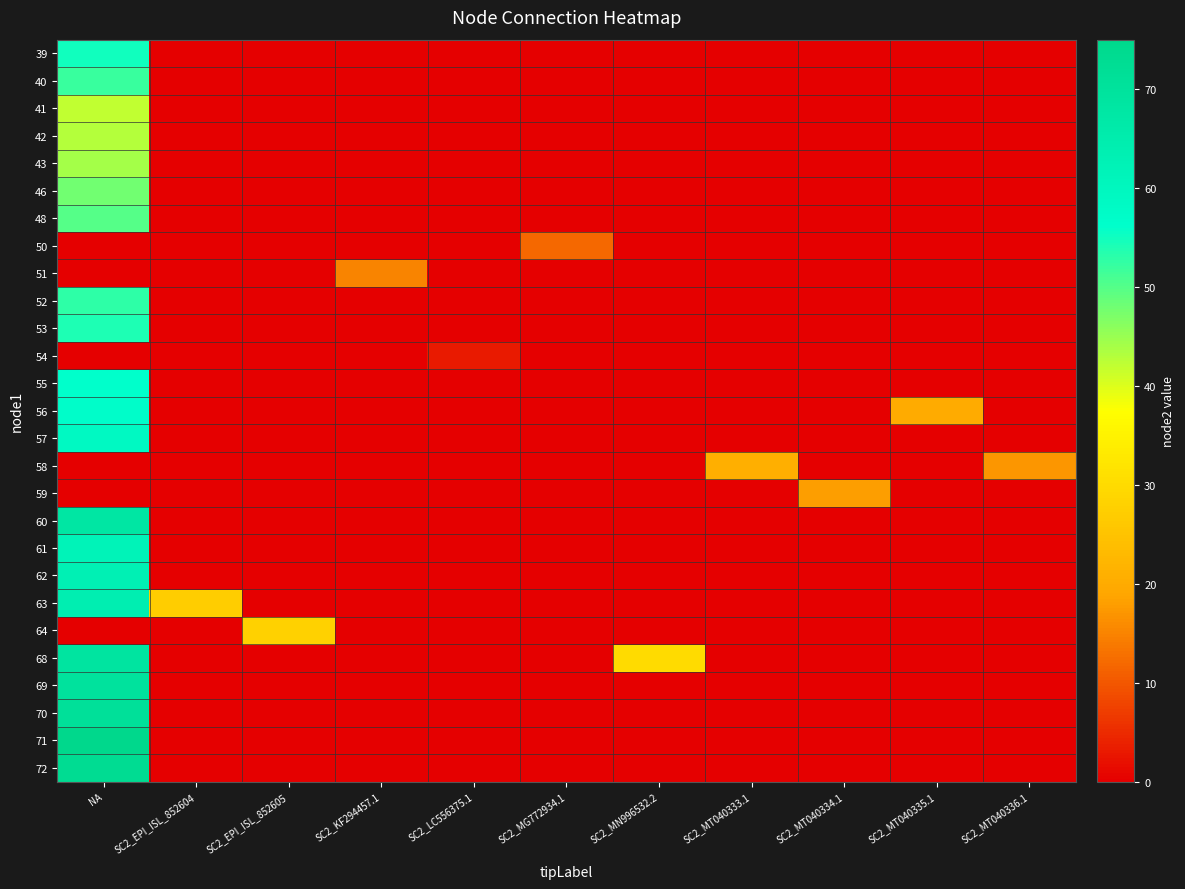

Reading left to right, list all the values displayed in this chart.

39: NA=55	SC2_EPI_ISL_852604=0	SC2_EPI_ISL_852605=0	SC2_KF294457.1=0	SC2_LC556375.1=0	SC2_MG772934.1=0	SC2_MN996532.2=0	SC2_MT040333.1=0	SC2_MT040334.1=0	SC2_MT040335.1=0	SC2_MT040336.1=0
40: NA=52	SC2_EPI_ISL_852604=0	SC2_EPI_ISL_852605=0	SC2_KF294457.1=0	SC2_LC556375.1=0	SC2_MG772934.1=0	SC2_MN996532.2=0	SC2_MT040333.1=0	SC2_MT040334.1=0	SC2_MT040335.1=0	SC2_MT040336.1=0
41: NA=42	SC2_EPI_ISL_852604=0	SC2_EPI_ISL_852605=0	SC2_KF294457.1=0	SC2_LC556375.1=0	SC2_MG772934.1=0	SC2_MN996532.2=0	SC2_MT040333.1=0	SC2_MT040334.1=0	SC2_MT040335.1=0	SC2_MT040336.1=0
42: NA=43	SC2_EPI_ISL_852604=0	SC2_EPI_ISL_852605=0	SC2_KF294457.1=0	SC2_LC556375.1=0	SC2_MG772934.1=0	SC2_MN996532.2=0	SC2_MT040333.1=0	SC2_MT040334.1=0	SC2_MT040335.1=0	SC2_MT040336.1=0
43: NA=44	SC2_EPI_ISL_852604=0	SC2_EPI_ISL_852605=0	SC2_KF294457.1=0	SC2_LC556375.1=0	SC2_MG772934.1=0	SC2_MN996532.2=0	SC2_MT040333.1=0	SC2_MT040334.1=0	SC2_MT040335.1=0	SC2_MT040336.1=0
46: NA=48	SC2_EPI_ISL_852604=0	SC2_EPI_ISL_852605=0	SC2_KF294457.1=0	SC2_LC556375.1=0	SC2_MG772934.1=0	SC2_MN996532.2=0	SC2_MT040333.1=0	SC2_MT040334.1=0	SC2_MT040335.1=0	SC2_MT040336.1=0
48: NA=50	SC2_EPI_ISL_852604=0	SC2_EPI_ISL_852605=0	SC2_KF294457.1=0	SC2_LC556375.1=0	SC2_MG772934.1=0	SC2_MN996532.2=0	SC2_MT040333.1=0	SC2_MT040334.1=0	SC2_MT040335.1=0	SC2_MT040336.1=0
50: NA=0	SC2_EPI_ISL_852604=0	SC2_EPI_ISL_852605=0	SC2_KF294457.1=0	SC2_LC556375.1=0	SC2_MG772934.1=12	SC2_MN996532.2=0	SC2_MT040333.1=0	SC2_MT040334.1=0	SC2_MT040335.1=0	SC2_MT040336.1=0
51: NA=0	SC2_EPI_ISL_852604=0	SC2_EPI_ISL_852605=0	SC2_KF294457.1=15	SC2_LC556375.1=0	SC2_MG772934.1=0	SC2_MN996532.2=0	SC2_MT040333.1=0	SC2_MT040334.1=0	SC2_MT040335.1=0	SC2_MT040336.1=0
52: NA=53	SC2_EPI_ISL_852604=0	SC2_EPI_ISL_852605=0	SC2_KF294457.1=0	SC2_LC556375.1=0	SC2_MG772934.1=0	SC2_MN996532.2=0	SC2_MT040333.1=0	SC2_MT040334.1=0	SC2_MT040335.1=0	SC2_MT040336.1=0
53: NA=54	SC2_EPI_ISL_852604=0	SC2_EPI_ISL_852605=0	SC2_KF294457.1=0	SC2_LC556375.1=0	SC2_MG772934.1=0	SC2_MN996532.2=0	SC2_MT040333.1=0	SC2_MT040334.1=0	SC2_MT040335.1=0	SC2_MT040336.1=0
54: NA=0	SC2_EPI_ISL_852604=0	SC2_EPI_ISL_852605=0	SC2_KF294457.1=0	SC2_LC556375.1=3	SC2_MG772934.1=0	SC2_MN996532.2=0	SC2_MT040333.1=0	SC2_MT040334.1=0	SC2_MT040335.1=0	SC2_MT040336.1=0
55: NA=56	SC2_EPI_ISL_852604=0	SC2_EPI_ISL_852605=0	SC2_KF294457.1=0	SC2_LC556375.1=0	SC2_MG772934.1=0	SC2_MN996532.2=0	SC2_MT040333.1=0	SC2_MT040334.1=0	SC2_MT040335.1=0	SC2_MT040336.1=0
56: NA=57	SC2_EPI_ISL_852604=0	SC2_EPI_ISL_852605=0	SC2_KF294457.1=0	SC2_LC556375.1=0	SC2_MG772934.1=0	SC2_MN996532.2=0	SC2_MT040333.1=0	SC2_MT040334.1=0	SC2_MT040335.1=20	SC2_MT040336.1=0
57: NA=59	SC2_EPI_ISL_852604=0	SC2_EPI_ISL_852605=0	SC2_KF294457.1=0	SC2_LC556375.1=0	SC2_MG772934.1=0	SC2_MN996532.2=0	SC2_MT040333.1=0	SC2_MT040334.1=0	SC2_MT040335.1=0	SC2_MT040336.1=0
58: NA=0	SC2_EPI_ISL_852604=0	SC2_EPI_ISL_852605=0	SC2_KF294457.1=0	SC2_LC556375.1=0	SC2_MG772934.1=0	SC2_MN996532.2=0	SC2_MT040333.1=21	SC2_MT040334.1=0	SC2_MT040335.1=0	SC2_MT040336.1=17
59: NA=0	SC2_EPI_ISL_852604=0	SC2_EPI_ISL_852605=0	SC2_KF294457.1=0	SC2_LC556375.1=0	SC2_MG772934.1=0	SC2_MN996532.2=0	SC2_MT040333.1=0	SC2_MT040334.1=18	SC2_MT040335.1=0	SC2_MT040336.1=0
60: NA=68	SC2_EPI_ISL_852604=0	SC2_EPI_ISL_852605=0	SC2_KF294457.1=0	SC2_LC556375.1=0	SC2_MG772934.1=0	SC2_MN996532.2=0	SC2_MT040333.1=0	SC2_MT040334.1=0	SC2_MT040335.1=0	SC2_MT040336.1=0
61: NA=62	SC2_EPI_ISL_852604=0	SC2_EPI_ISL_852605=0	SC2_KF294457.1=0	SC2_LC556375.1=0	SC2_MG772934.1=0	SC2_MN996532.2=0	SC2_MT040333.1=0	SC2_MT040334.1=0	SC2_MT040335.1=0	SC2_MT040336.1=0
62: NA=63	SC2_EPI_ISL_852604=0	SC2_EPI_ISL_852605=0	SC2_KF294457.1=0	SC2_LC556375.1=0	SC2_MG772934.1=0	SC2_MN996532.2=0	SC2_MT040333.1=0	SC2_MT040334.1=0	SC2_MT040335.1=0	SC2_MT040336.1=0
63: NA=64	SC2_EPI_ISL_852604=27	SC2_EPI_ISL_852605=0	SC2_KF294457.1=0	SC2_LC556375.1=0	SC2_MG772934.1=0	SC2_MN996532.2=0	SC2_MT040333.1=0	SC2_MT040334.1=0	SC2_MT040335.1=0	SC2_MT040336.1=0
64: NA=0	SC2_EPI_ISL_852604=0	SC2_EPI_ISL_852605=28	SC2_KF294457.1=0	SC2_LC556375.1=0	SC2_MG772934.1=0	SC2_MN996532.2=0	SC2_MT040333.1=0	SC2_MT040334.1=0	SC2_MT040335.1=0	SC2_MT040336.1=0
68: NA=69	SC2_EPI_ISL_852604=0	SC2_EPI_ISL_852605=0	SC2_KF294457.1=0	SC2_LC556375.1=0	SC2_MG772934.1=0	SC2_MN996532.2=30	SC2_MT040333.1=0	SC2_MT040334.1=0	SC2_MT040335.1=0	SC2_MT040336.1=0
69: NA=70	SC2_EPI_ISL_852604=0	SC2_EPI_ISL_852605=0	SC2_KF294457.1=0	SC2_LC556375.1=0	SC2_MG772934.1=0	SC2_MN996532.2=0	SC2_MT040333.1=0	SC2_MT040334.1=0	SC2_MT040335.1=0	SC2_MT040336.1=0
70: NA=71	SC2_EPI_ISL_852604=0	SC2_EPI_ISL_852605=0	SC2_KF294457.1=0	SC2_LC556375.1=0	SC2_MG772934.1=0	SC2_MN996532.2=0	SC2_MT040333.1=0	SC2_MT040334.1=0	SC2_MT040335.1=0	SC2_MT040336.1=0
71: NA=75	SC2_EPI_ISL_852604=0	SC2_EPI_ISL_852605=0	SC2_KF294457.1=0	SC2_LC556375.1=0	SC2_MG772934.1=0	SC2_MN996532.2=0	SC2_MT040333.1=0	SC2_MT040334.1=0	SC2_MT040335.1=0	SC2_MT040336.1=0
72: NA=73	SC2_EPI_ISL_852604=0	SC2_EPI_ISL_852605=0	SC2_KF294457.1=0	SC2_LC556375.1=0	SC2_MG772934.1=0	SC2_MN996532.2=0	SC2_MT040333.1=0	SC2_MT040334.1=0	SC2_MT040335.1=0	SC2_MT040336.1=0